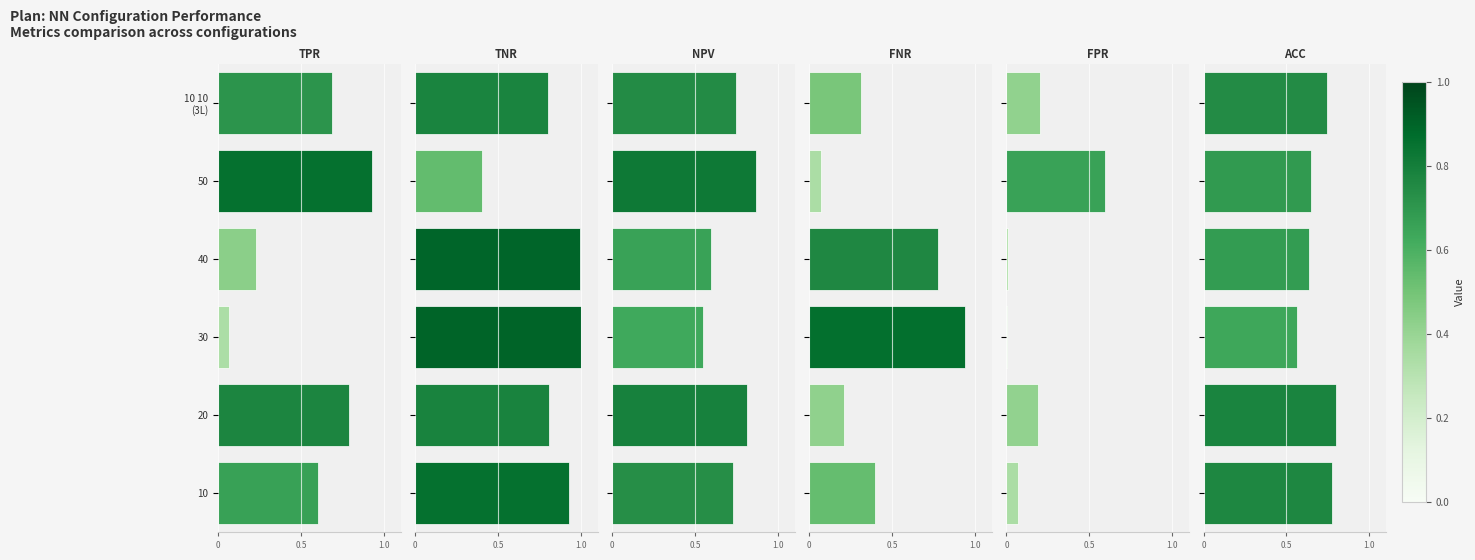

How many categories are shown in the chart?

6